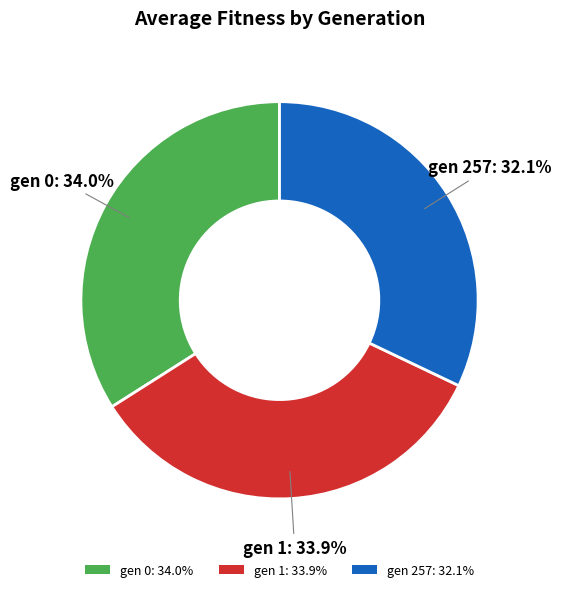

True or false: gen 0 accounts for 28% of the total.

False